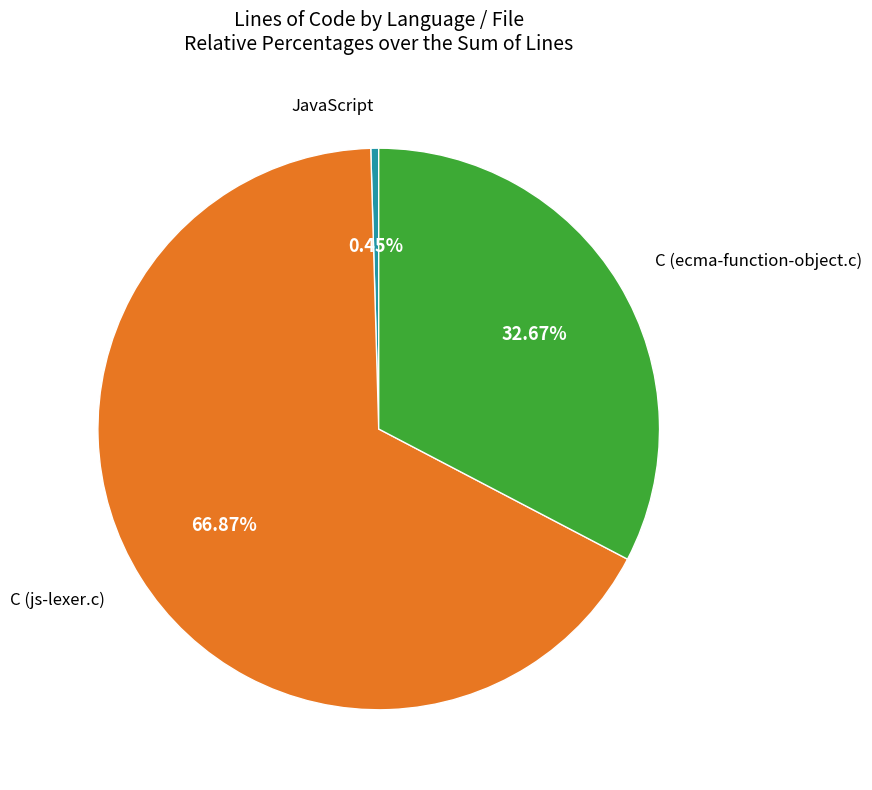

What percentage is NOT represented by C (ecma-function-object.c)?

67.3%